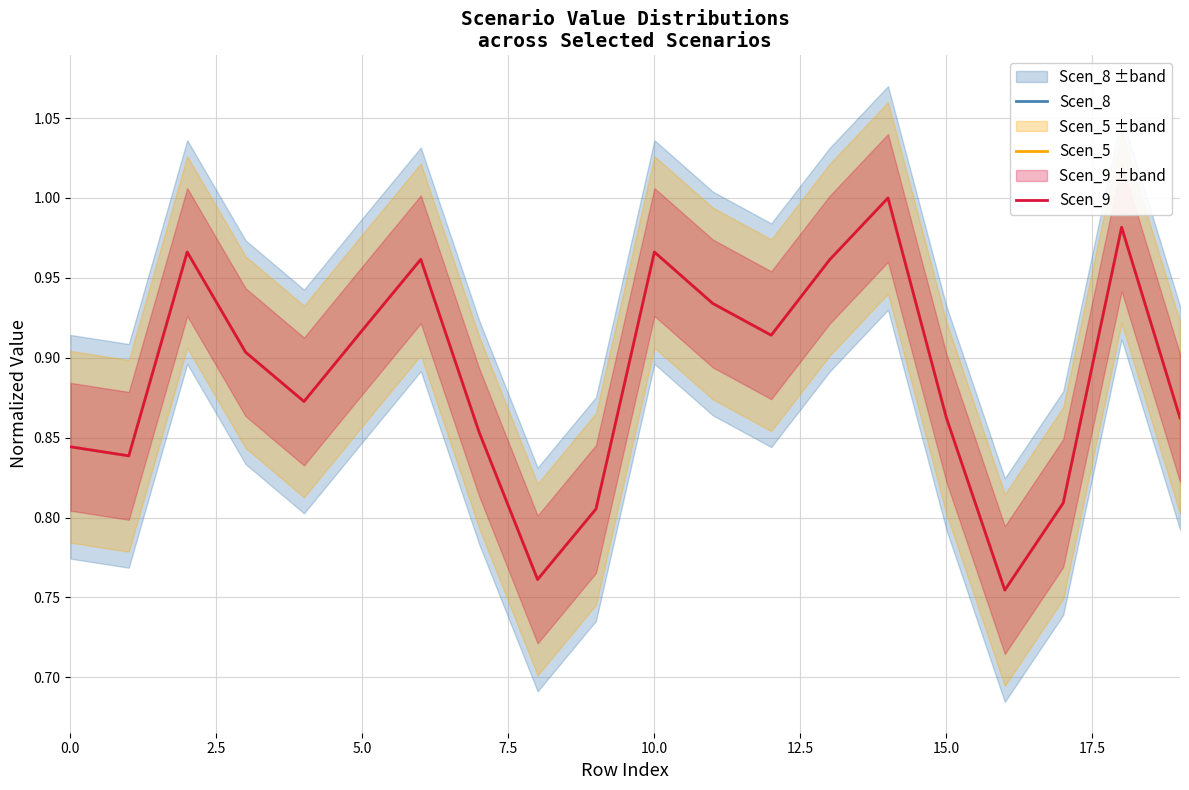

What is the difference between the second highest and minimum values in the Scen_8 series?

0.2